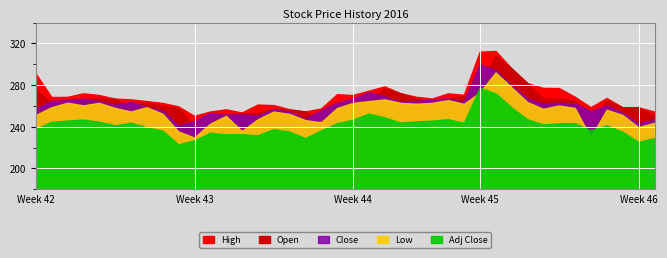

Reading left to right, extract all data points from this chart.

High: 290.8	268.1	268.2	271.7	270.0	266.6	265.8	264.2	262.4	259.1	250.0	254.2	256.2	253.2	260.8	260.3	256.4	254.2	257.1	270.8	270.0	274.2	278.3	271.8	268.3	266.7	271.6	270.2	311.6	312.4	295.7	281.5	276.8	276.7	268.3	258.3	267.2	258.3	258.2	254.2
Open: 275.8	262.1	263.5	265.0	267.5	266.5	258.3	263.3	259.2	257.5	239.2	245.2	251.2	252.5	252.5	256.7	255.8	254.1	243.8	262.5	262.5	264.6	276.2	271.8	266.5	263.4	266.7	269.2	279.0	307.9	295.7	281.5	266.6	266.5	264.5	241.2	264.9	258.2	258.2	250.0
Close: 256.9	264.2	265.5	266.5	264.3	260.5	263.3	258.5	254.9	240.8	245.0	252.8	251.2	251.3	250.2	256.5	254.0	247.2	255.3	262.7	266.5	272.7	268.8	263.4	264.6	265.5	266.9	263.2	299.5	293.8	279.2	266.8	261.4	262.6	262.0	254.5	259.8	253.0	242.6	246.4
Low: 250.8	258.3	262.6	260.1	262.5	257.6	254.2	258.3	252.1	235.0	229.2	242.5	250.0	235.5	246.7	254.2	251.8	245.9	243.8	257.5	262.5	264.2	265.8	262.5	261.7	262.5	265.1	261.5	272.5	291.7	277.5	263.3	256.8	260.0	257.6	229.2	255.9	250.9	239.2	243.3
Adj Close: 237.6	244.3	245.5	246.4	244.4	240.9	243.5	239.0	235.7	222.6	226.5	233.7	232.2	232.4	231.3	237.2	234.8	228.6	236.1	242.9	246.4	252.1	248.6	243.5	244.7	245.5	246.8	243.4	276.9	271.7	258.1	246.7	241.7	242.8	243.0	236.0	241.0	234.7	225.0	228.6